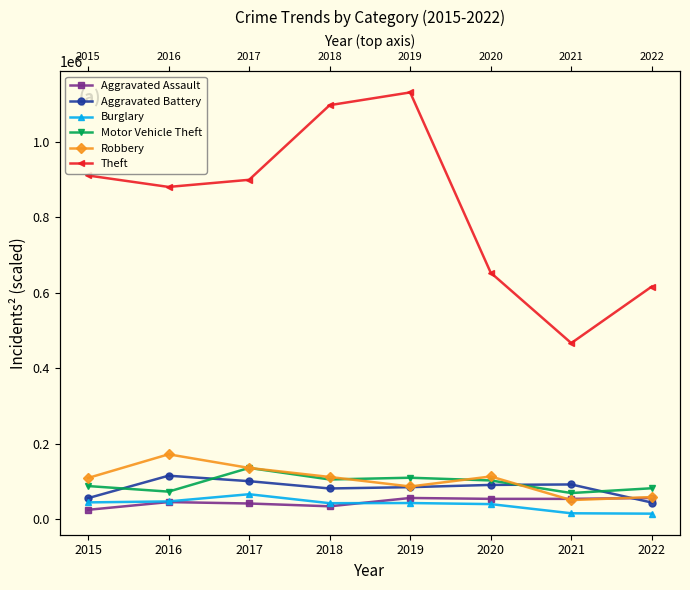

The value of Robbery at 2019 is 156413. True or false?

False